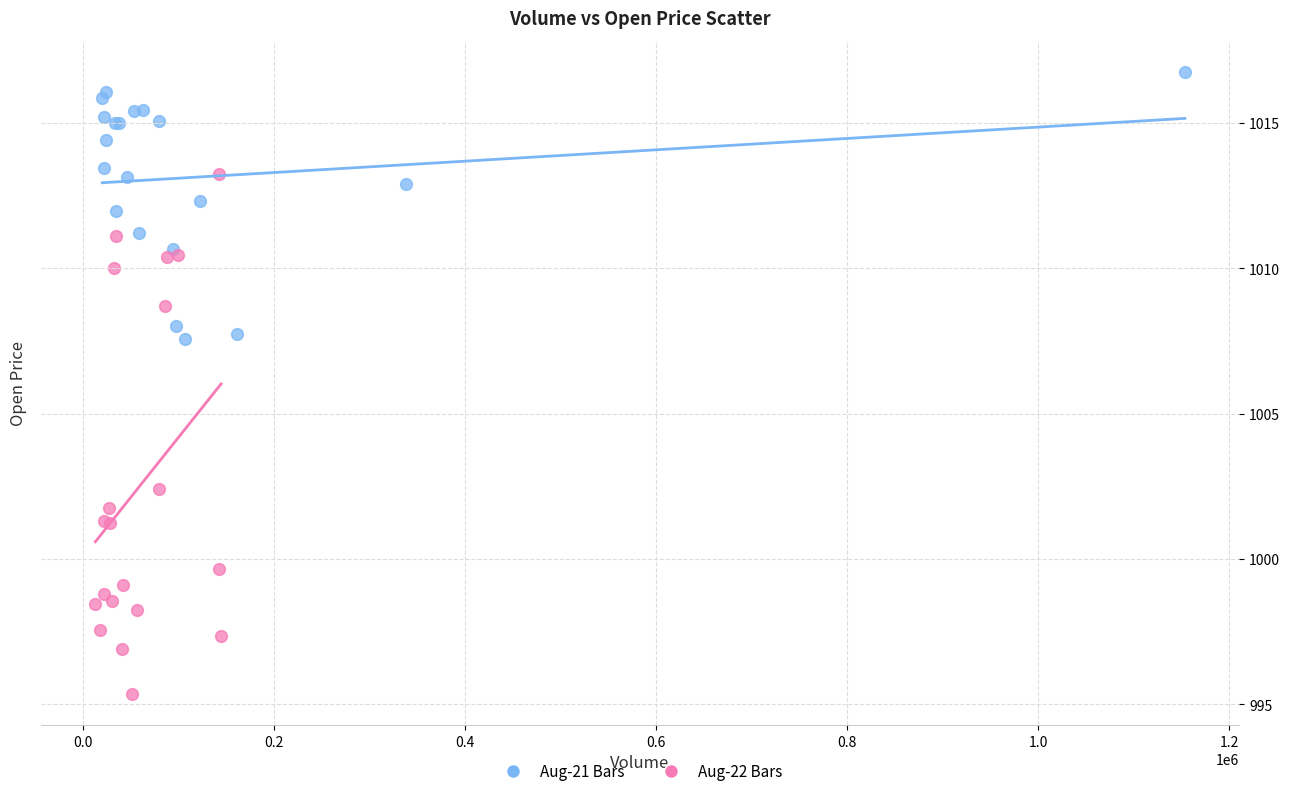

Which series reaches the maximum Y coordinate?

Aug-21 Bars